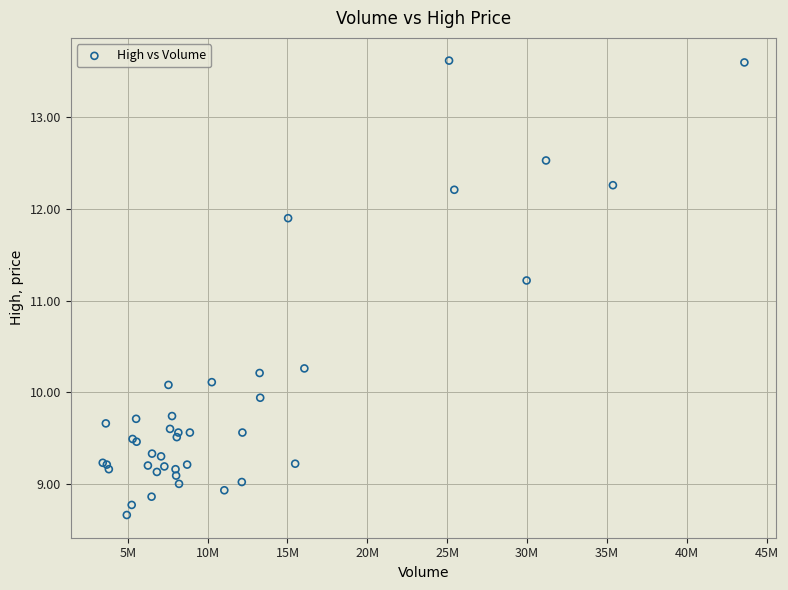

What Y value in the scatter plot is closest to 11?

11.2